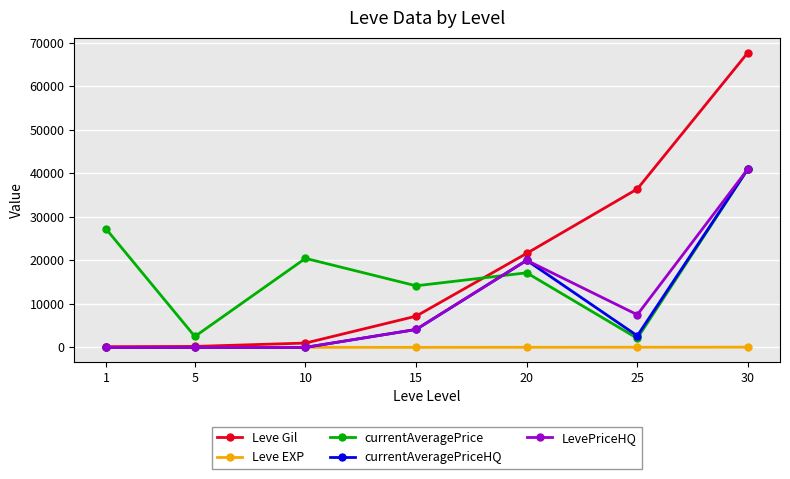

What is the value of the currentAveragePrice point at the 6th from the left?

2081